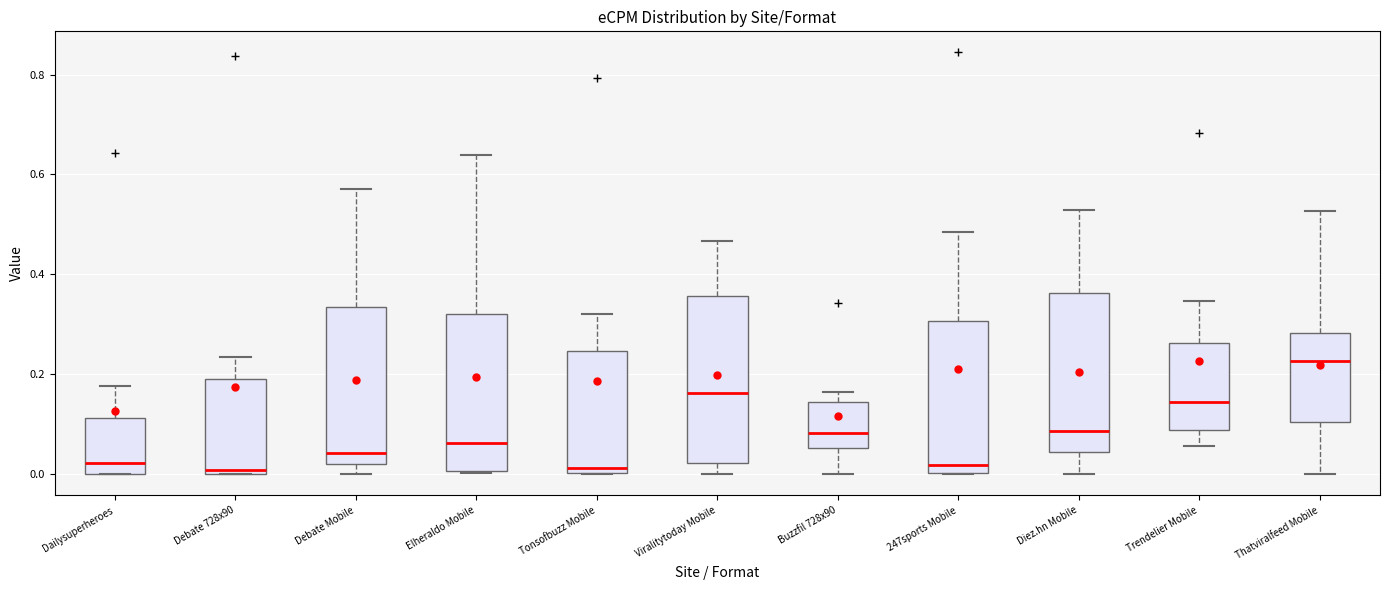

Reading left to right, transcribe this box plot: for each box, give where its median line is, the range the box spans, and where its two whiskers end, as read against the y-axis. The values are not printed on the chart, so give them approximately, as read against the axis.

Dailysuperheroes: median 0.02, box 0.00 to 0.12, whiskers 0.00 to 0.18
Debate 728x90: median 0.00 (just above the box's lower edge), box 0.00 to 0.20, whiskers 0.00 to 0.24
Debate Mobile: median 0.04, box 0.02 to 0.34, whiskers 0.00 to 0.58
Elheraldo Mobile: median 0.06, box 0.00 to 0.32, whiskers 0.00 to 0.64
Tonsofbuzz Mobile: median 0.02, box 0.00 to 0.24, whiskers 0.00 to 0.32
Viralitytoday Mobile: median 0.16, box 0.02 to 0.36, whiskers 0.00 to 0.46
Buzzfil 728x90: median 0.08, box 0.06 to 0.14, whiskers 0.00 to 0.16
247sports Mobile: median 0.02, box 0.00 to 0.30, whiskers 0.00 to 0.48
Diez.hn Mobile: median 0.08, box 0.04 to 0.36, whiskers 0.00 to 0.52
Trendelier Mobile: median 0.14, box 0.08 to 0.26, whiskers 0.06 to 0.34
Thatviralfeed Mobile: median 0.22, box 0.10 to 0.28, whiskers 0.00 to 0.52